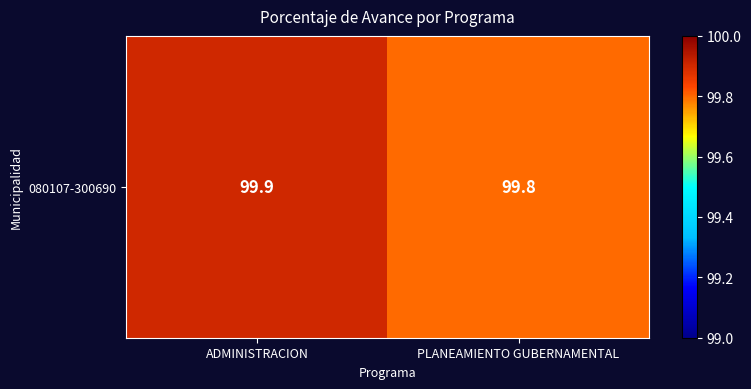

What is the maximum value shown in the chart?

99.9